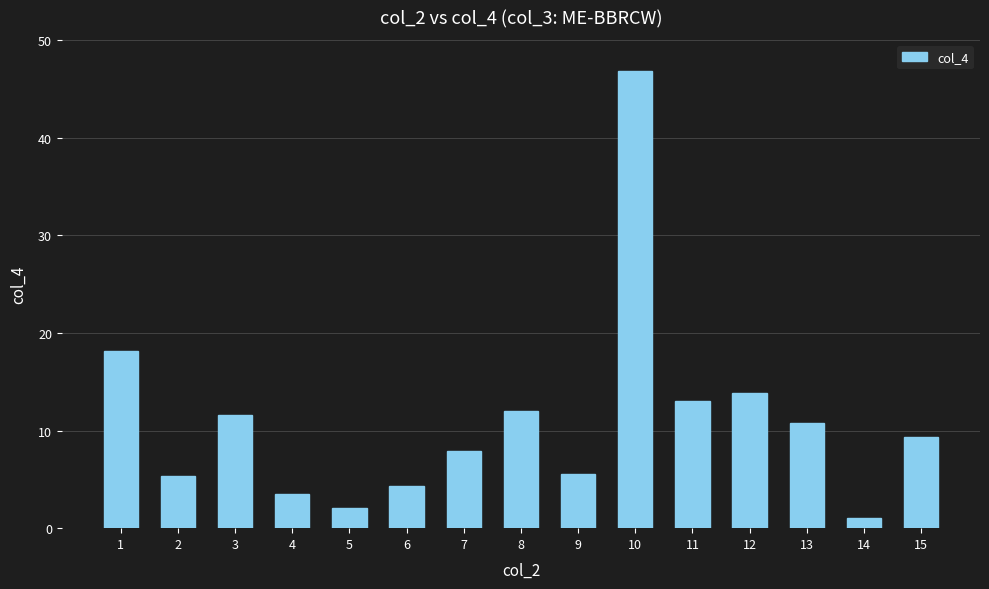

What is the value of the 14th bar from the left?

1.1